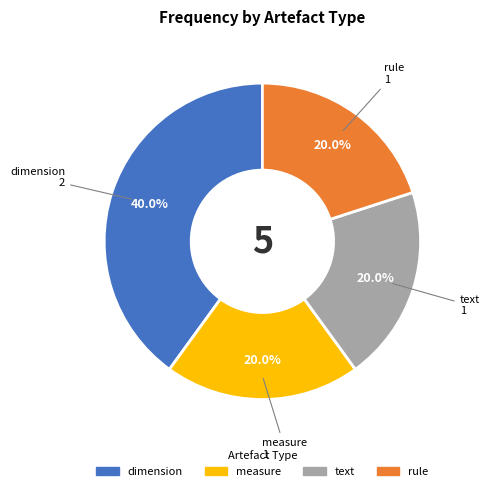

Which category has the biggest portion of the pie?

dimension